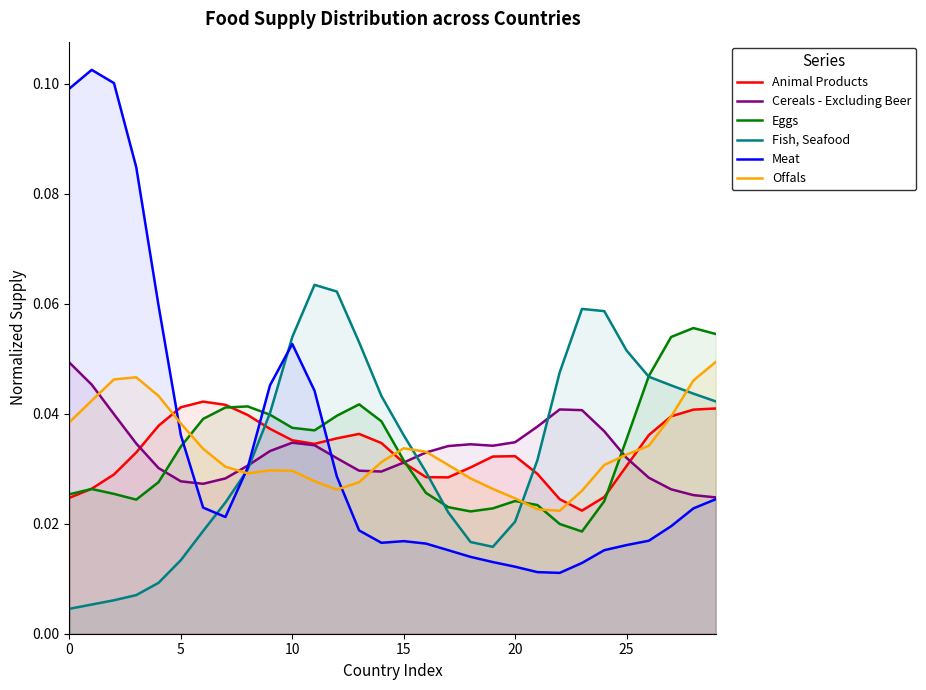

In Animal Products, how many points are higher than both neighbors (excluding endpoints)?

3